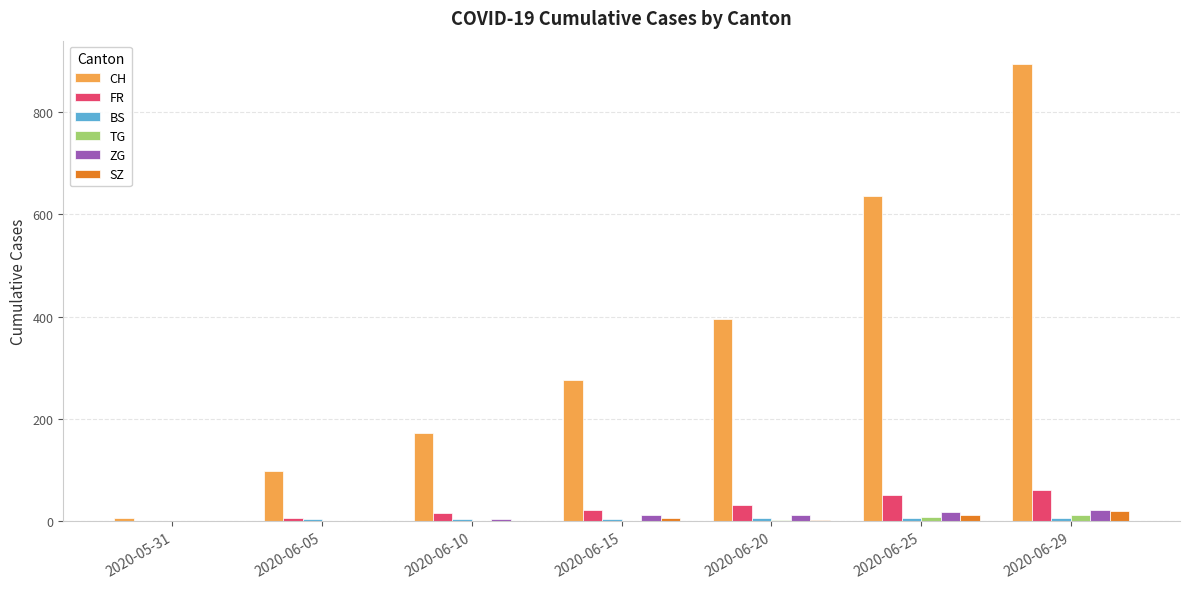

Which series has the largest total across all categories?

CH